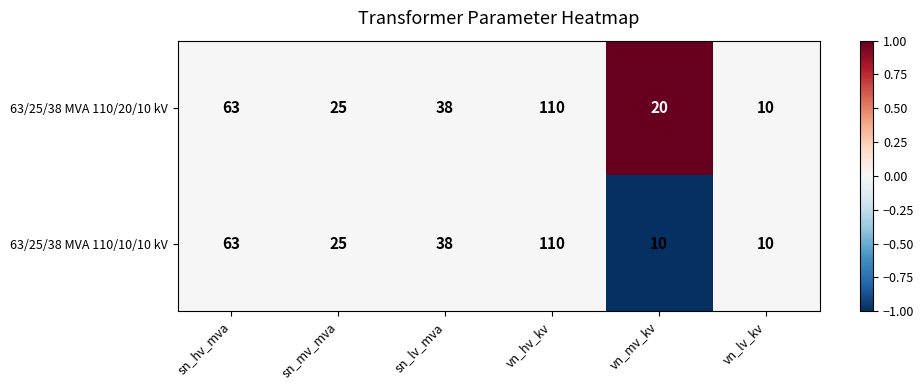

What is the difference between the maximum and minimum values in the 63/25/38 MVA 110/20/10 kV series?

100